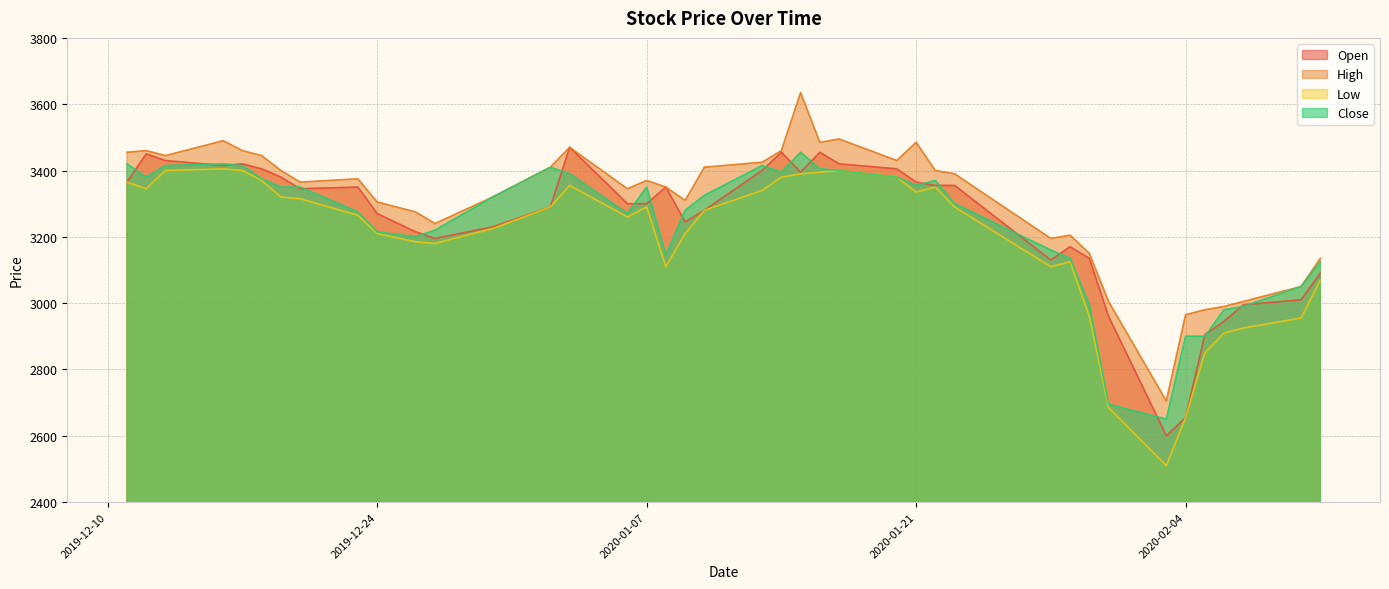

How many lines are shown in the chart?

4